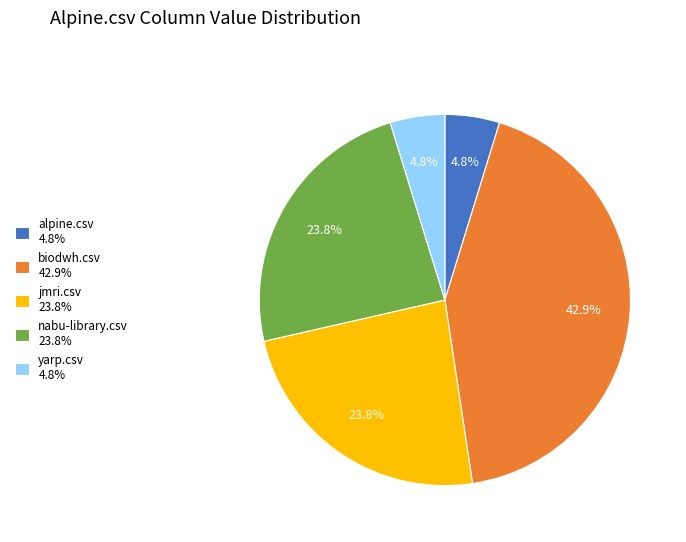

How many segments does this pie chart have?

5